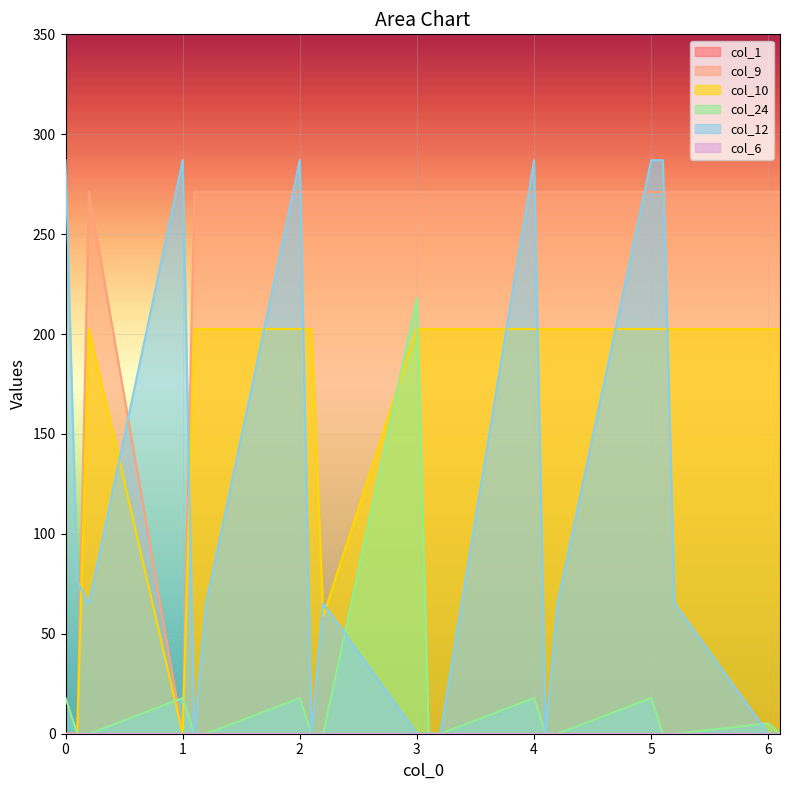

Does the chart display data point markers on the line(s)?

No